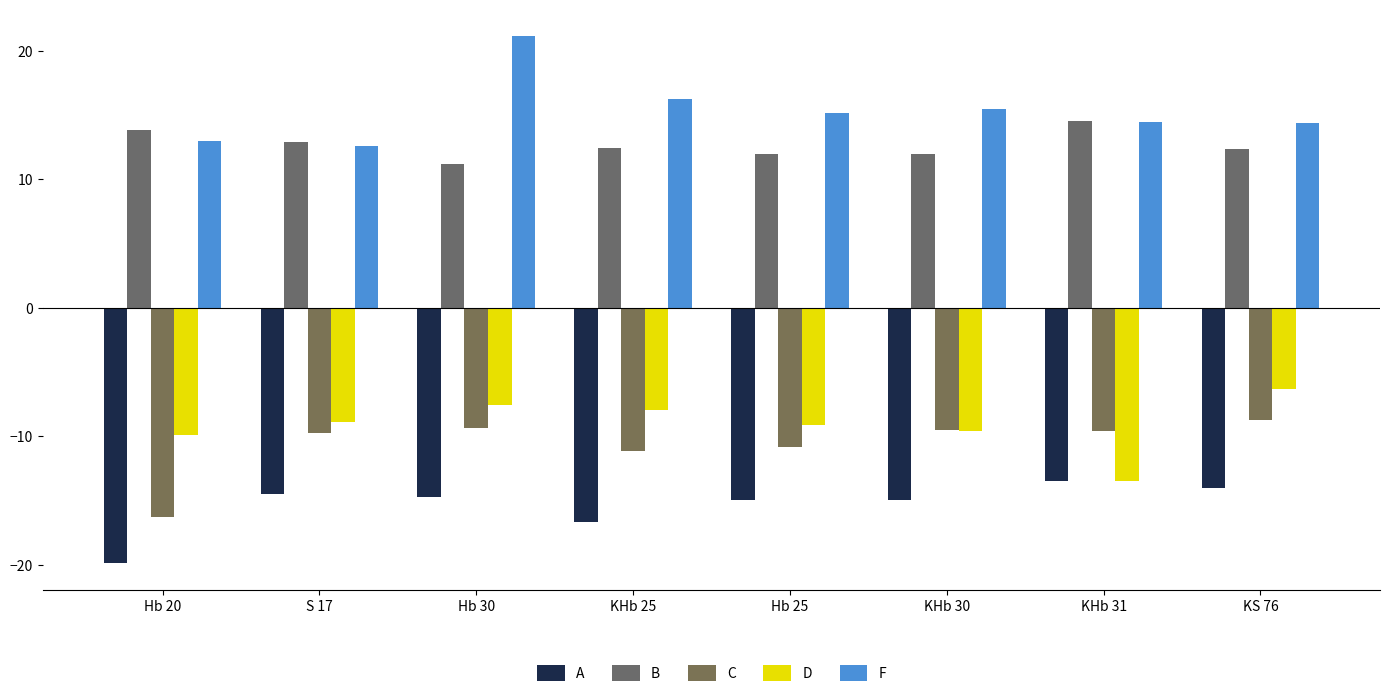

Which series has the largest range (max minus min)?

F